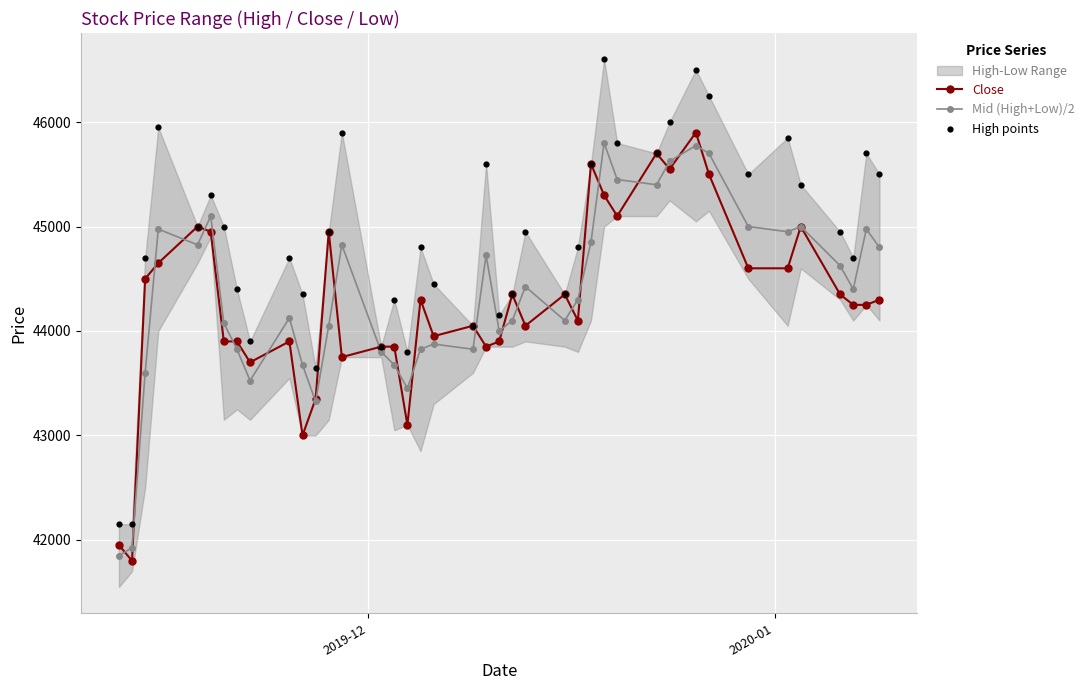

What is the value of the Mid (High+Low)/2 point at the 4th from the left?

44975